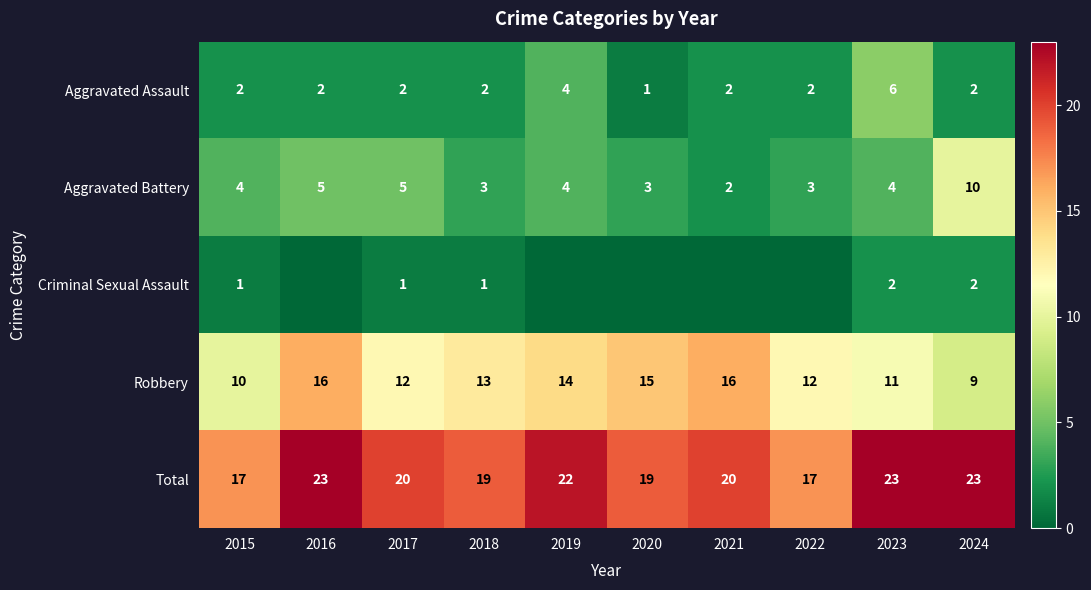

What is the spread (max minus min) of values at 2018?

18